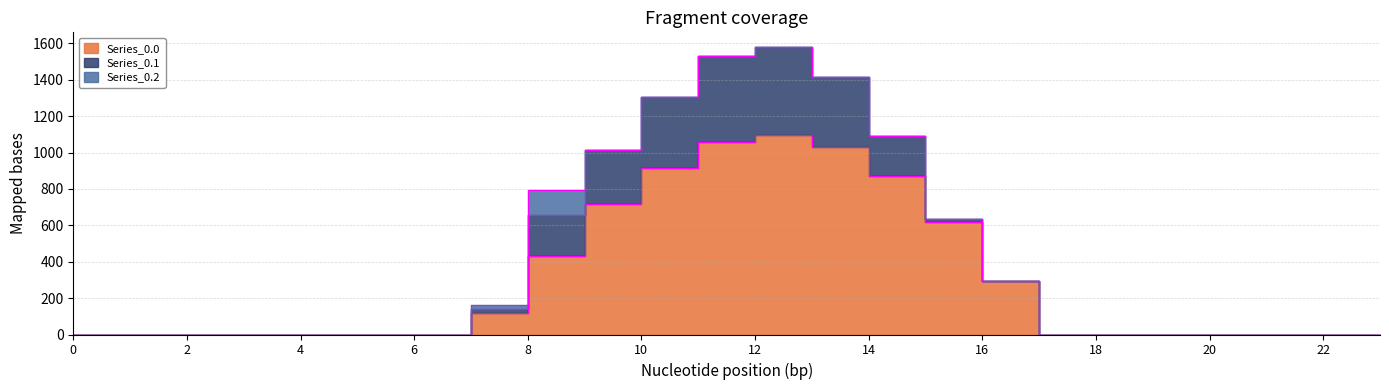

True or false: Series_0.1 and Series_0.2 intersect in this chart.

True